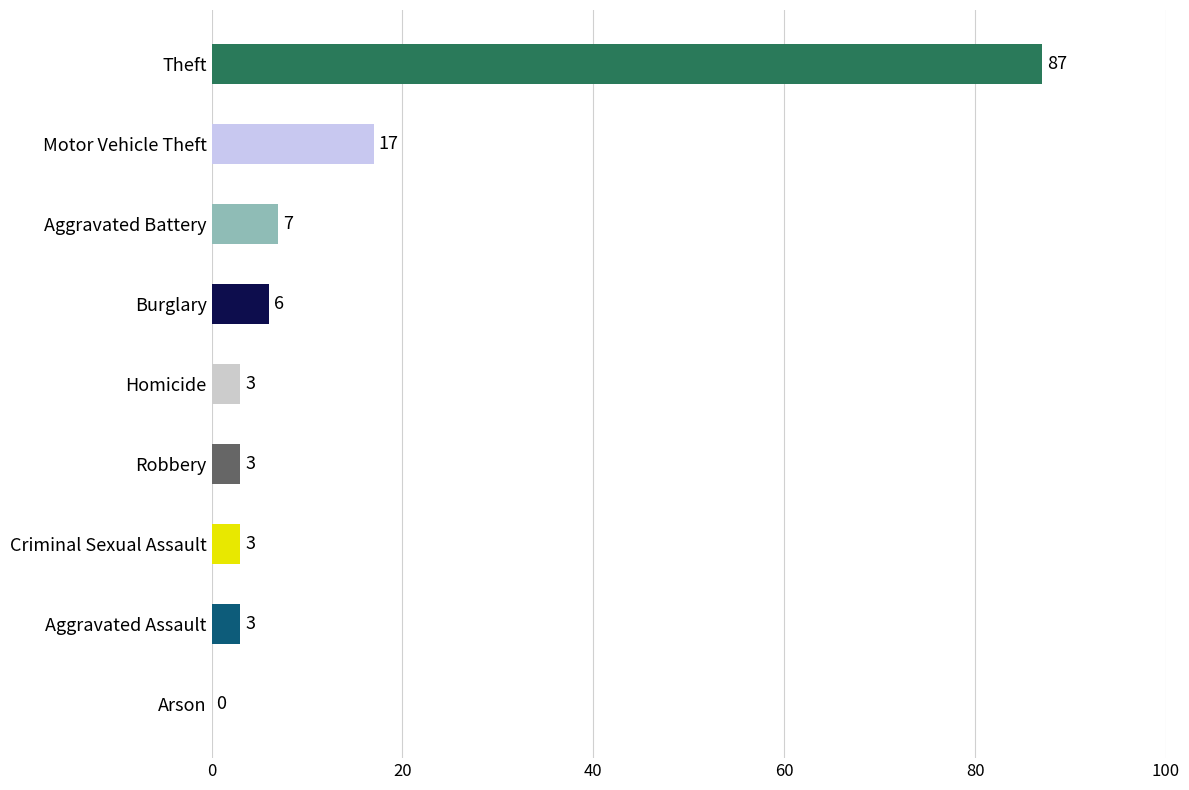

Reading bottom to top, extract all data points from this chart.

Arson=0	Aggravated Assault=3	Criminal Sexual Assault=3	Robbery=3	Homicide=3	Burglary=6	Aggravated Battery=7	Motor Vehicle Theft=17	Theft=87